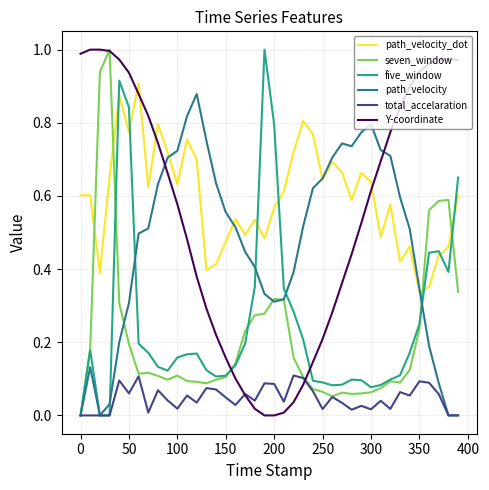

Does the chart display data point markers on the line(s)?

No